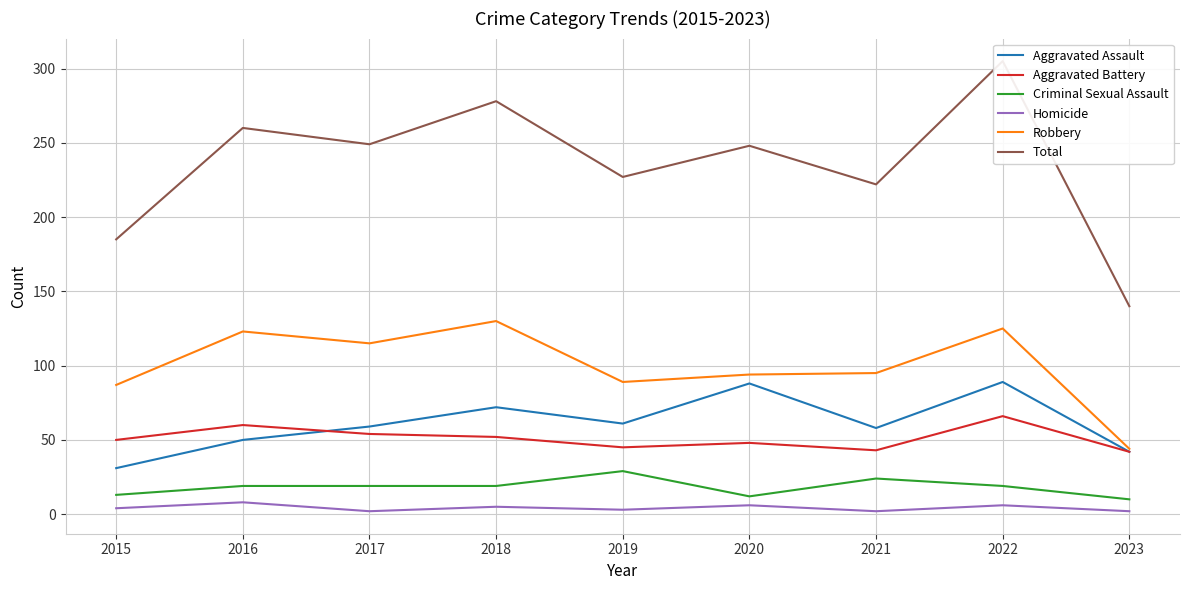

Is the value of Aggravated Battery at 2020 greater than the value of Robbery at 2018?

No